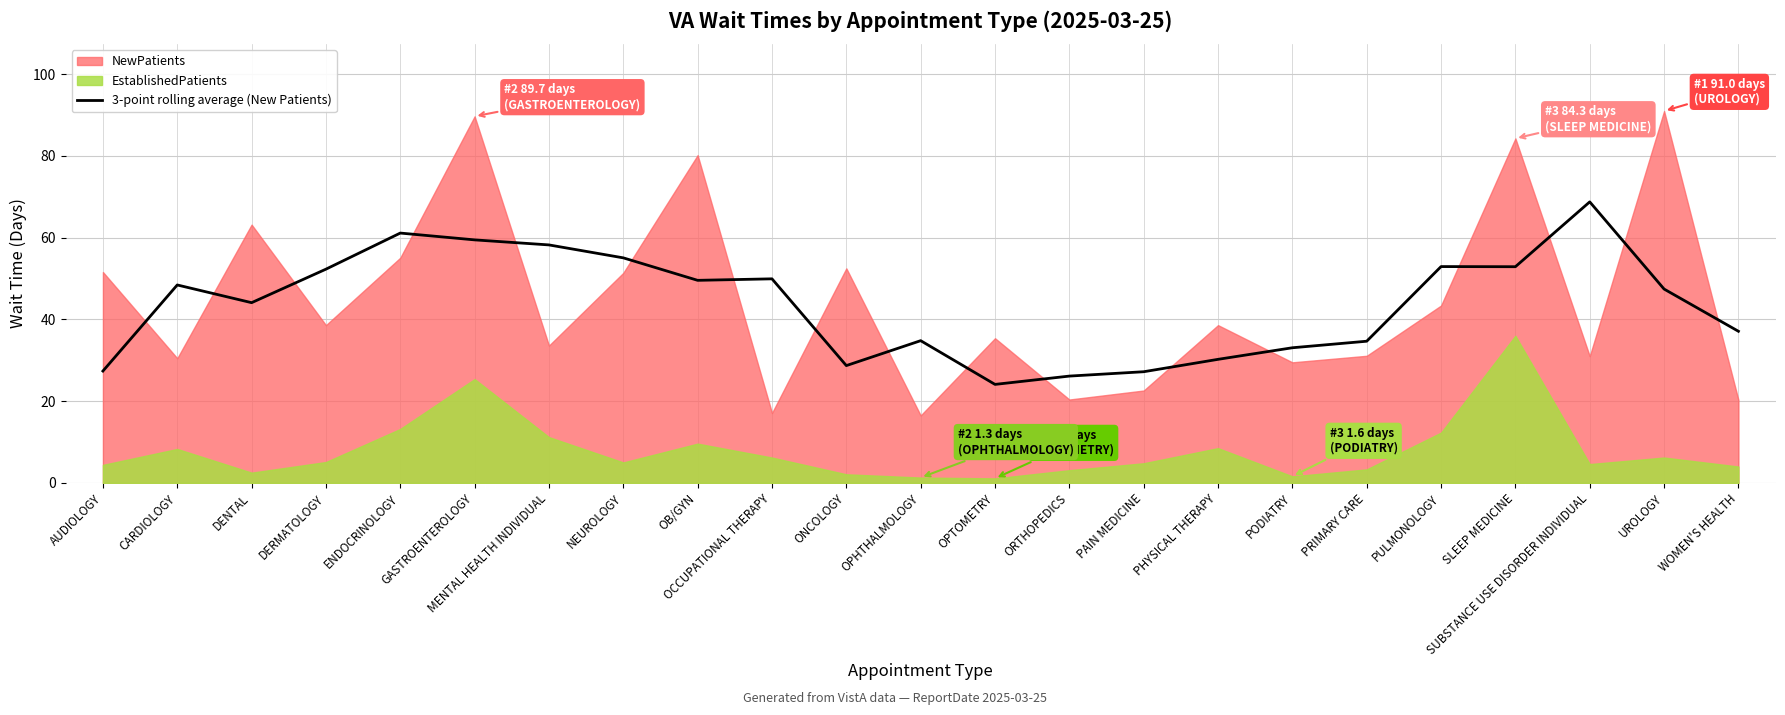

How many lines are shown in the chart?

1